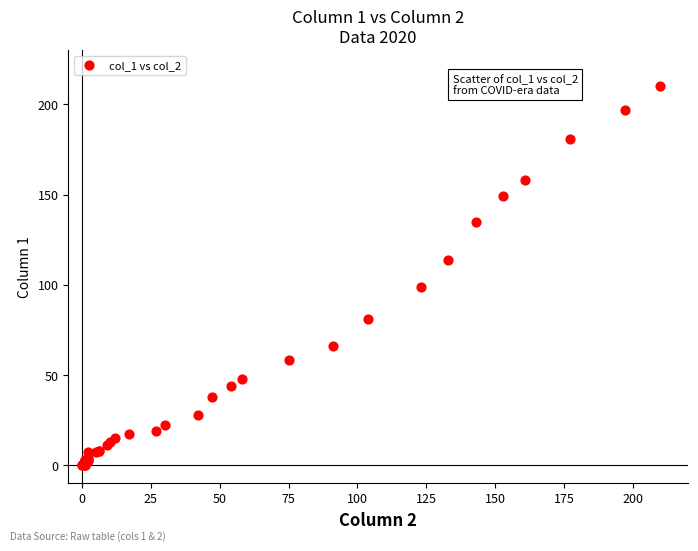

What Y value in the scatter plot is closest to 105?

99